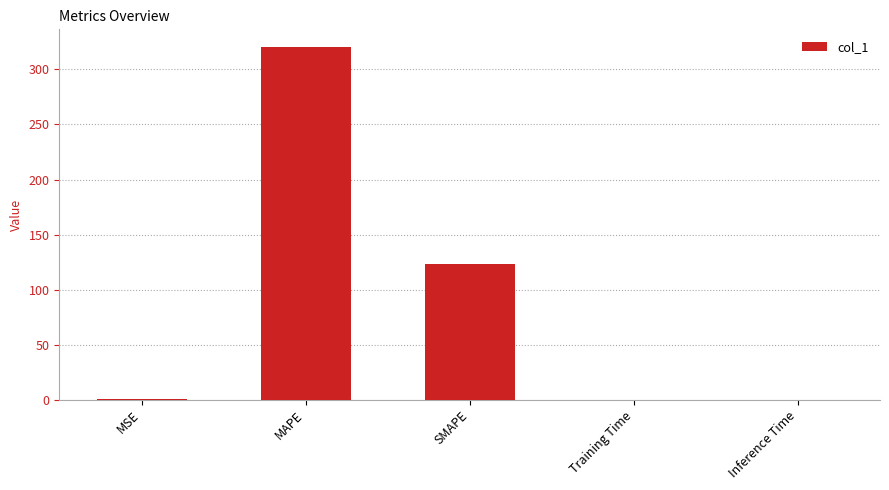

Is it true that the value at SMAPE is 201.5?

False